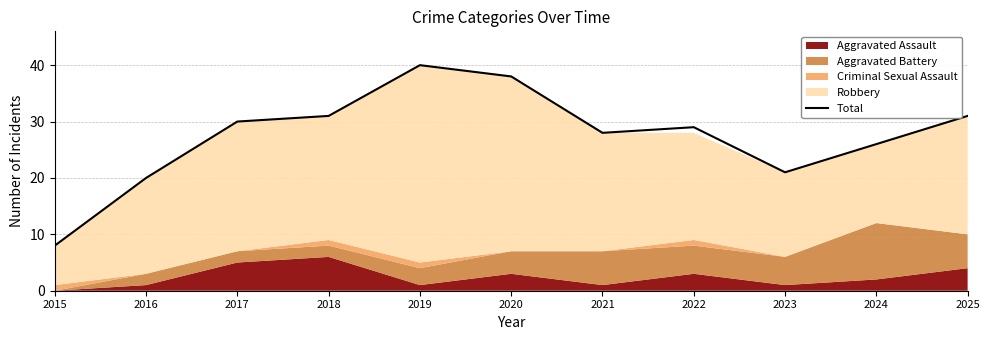

The value at 2023 is 21. True or false?

True